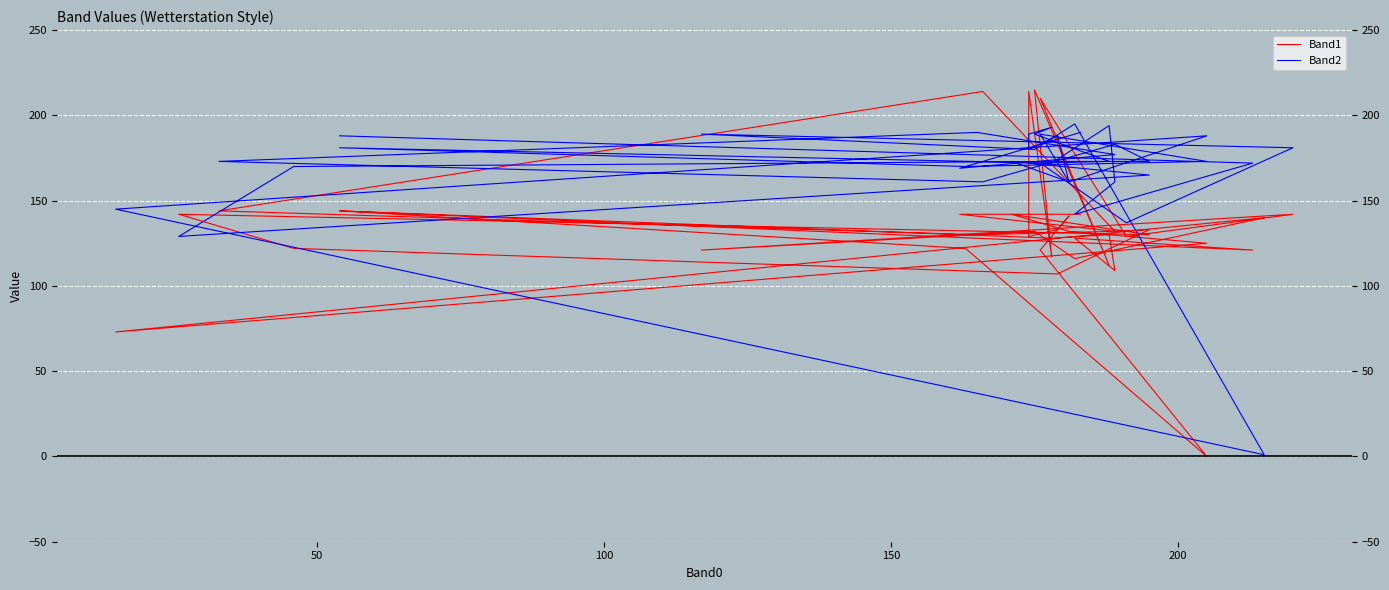

How many data points in Band1 are above 132?

16